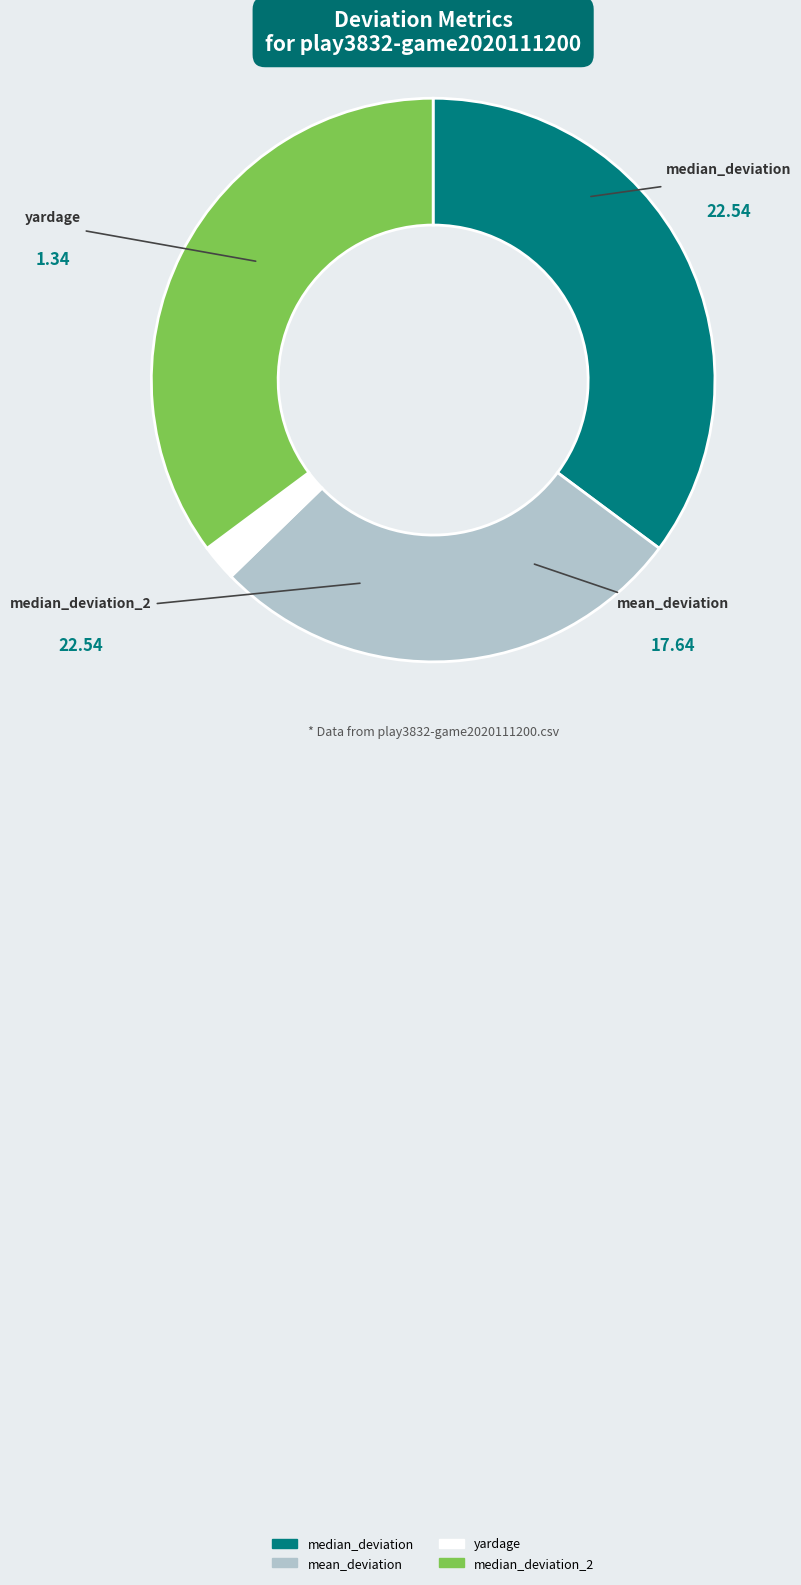

Does any single category account for the majority?

No